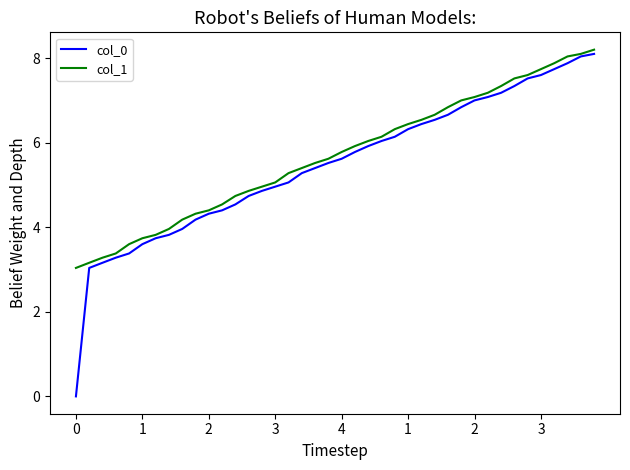

Which series has the largest range (max minus min)?

col_0